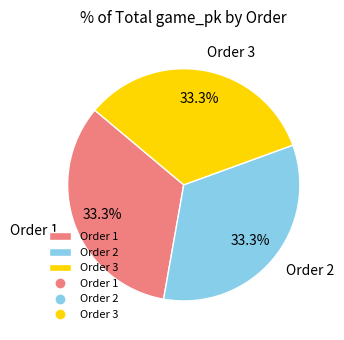

What is the ratio of the value at Order 1 to the value at Order 3?

1.0